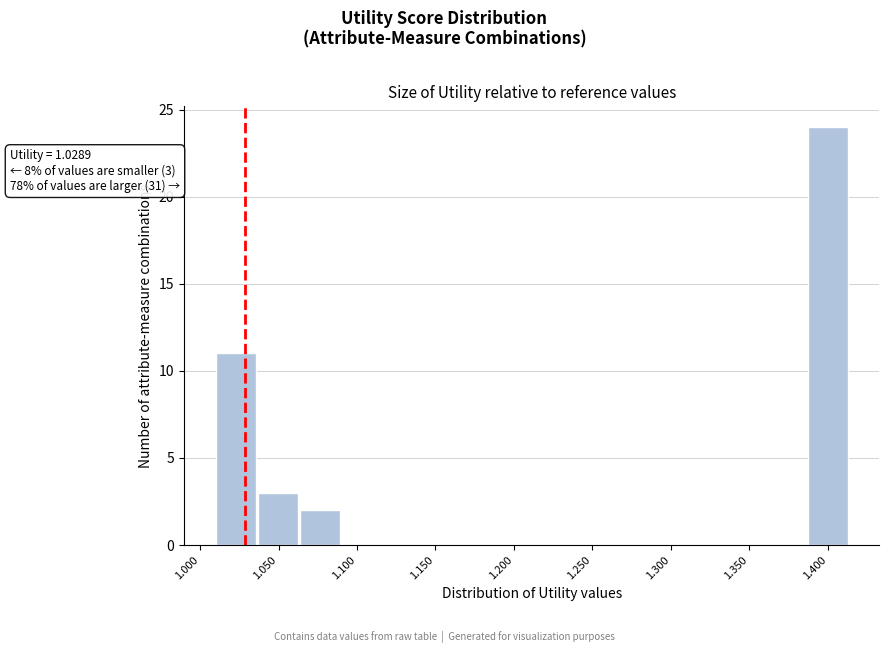

Over which range of the x-axis is the bar tallest?

1.385 to 1.415